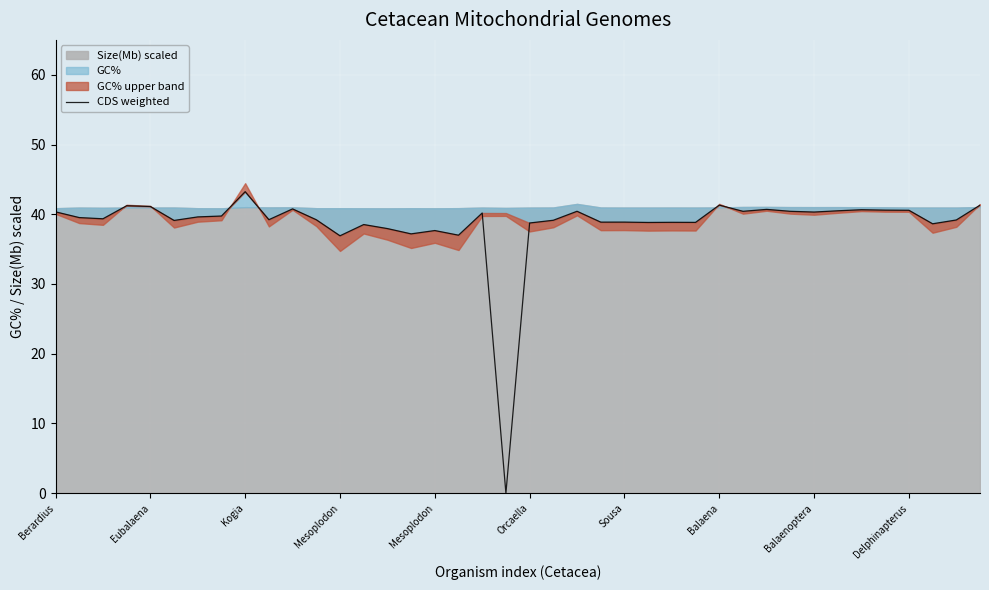

List the labels in order of value, smallest first.

19, 12, 17, 15, 16, 14, 13, 37, 20, 25, 27, 26, 23, 24, Orcaella, 21, 38, 11, Delphinapterus, Kogia, Eubalaena, Sousa, Balaena, 18, 32, Berardius, 31, 29, 22, 33, 36, 35, 34, 30, 10, Mesoplodon, Mesoplodon, 39, 28, Balaenoptera